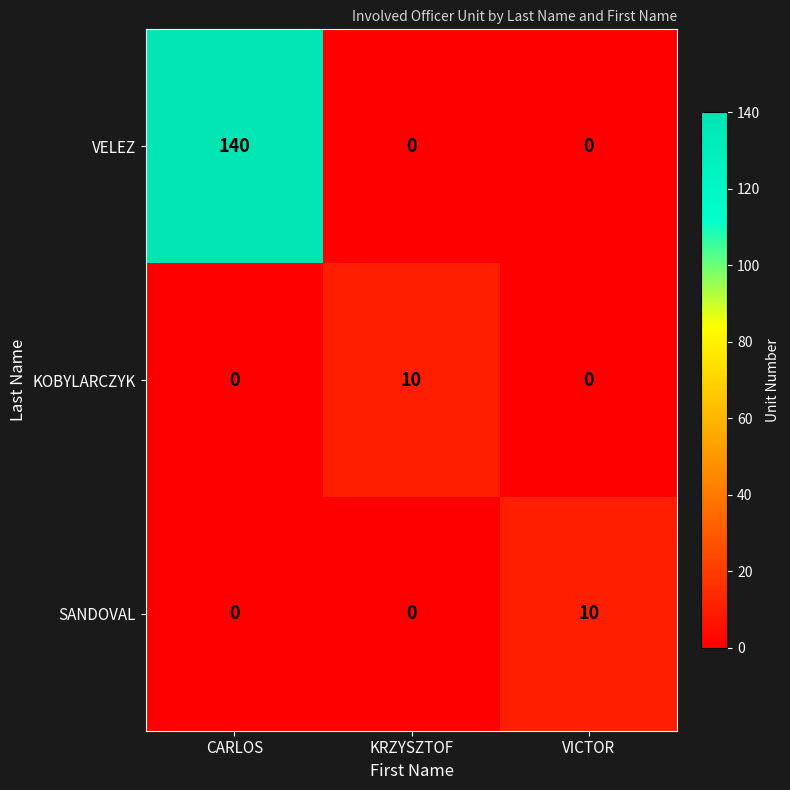

Reading left to right, transcribe all the data shown in this chart.

VELEZ: 140	0	0
KOBYLARCZYK: 0	10	0
SANDOVAL: 0	0	10